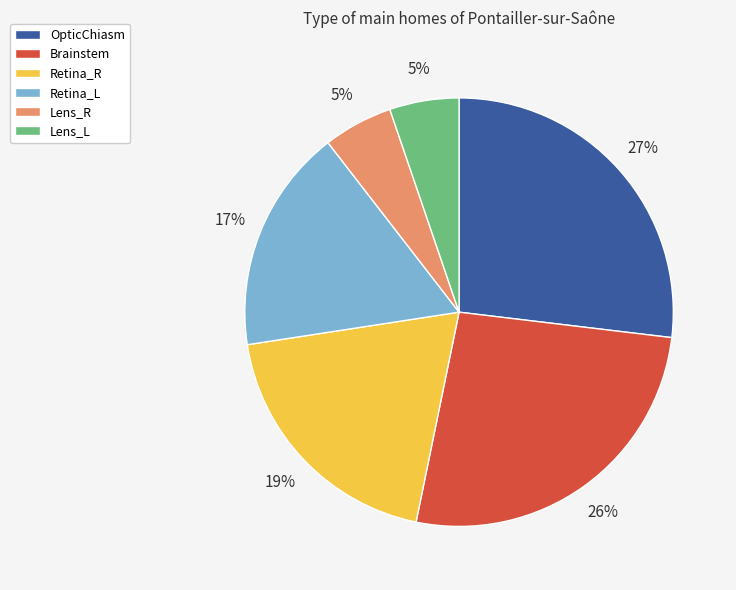

How many segments does this pie chart have?

6